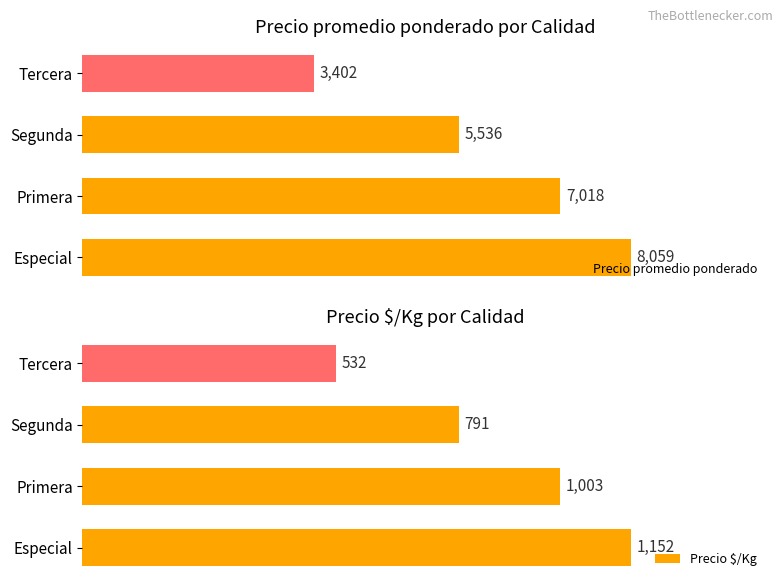

What are all the series names shown in the legend?

Precio promedio ponderado, Precio $/Kg